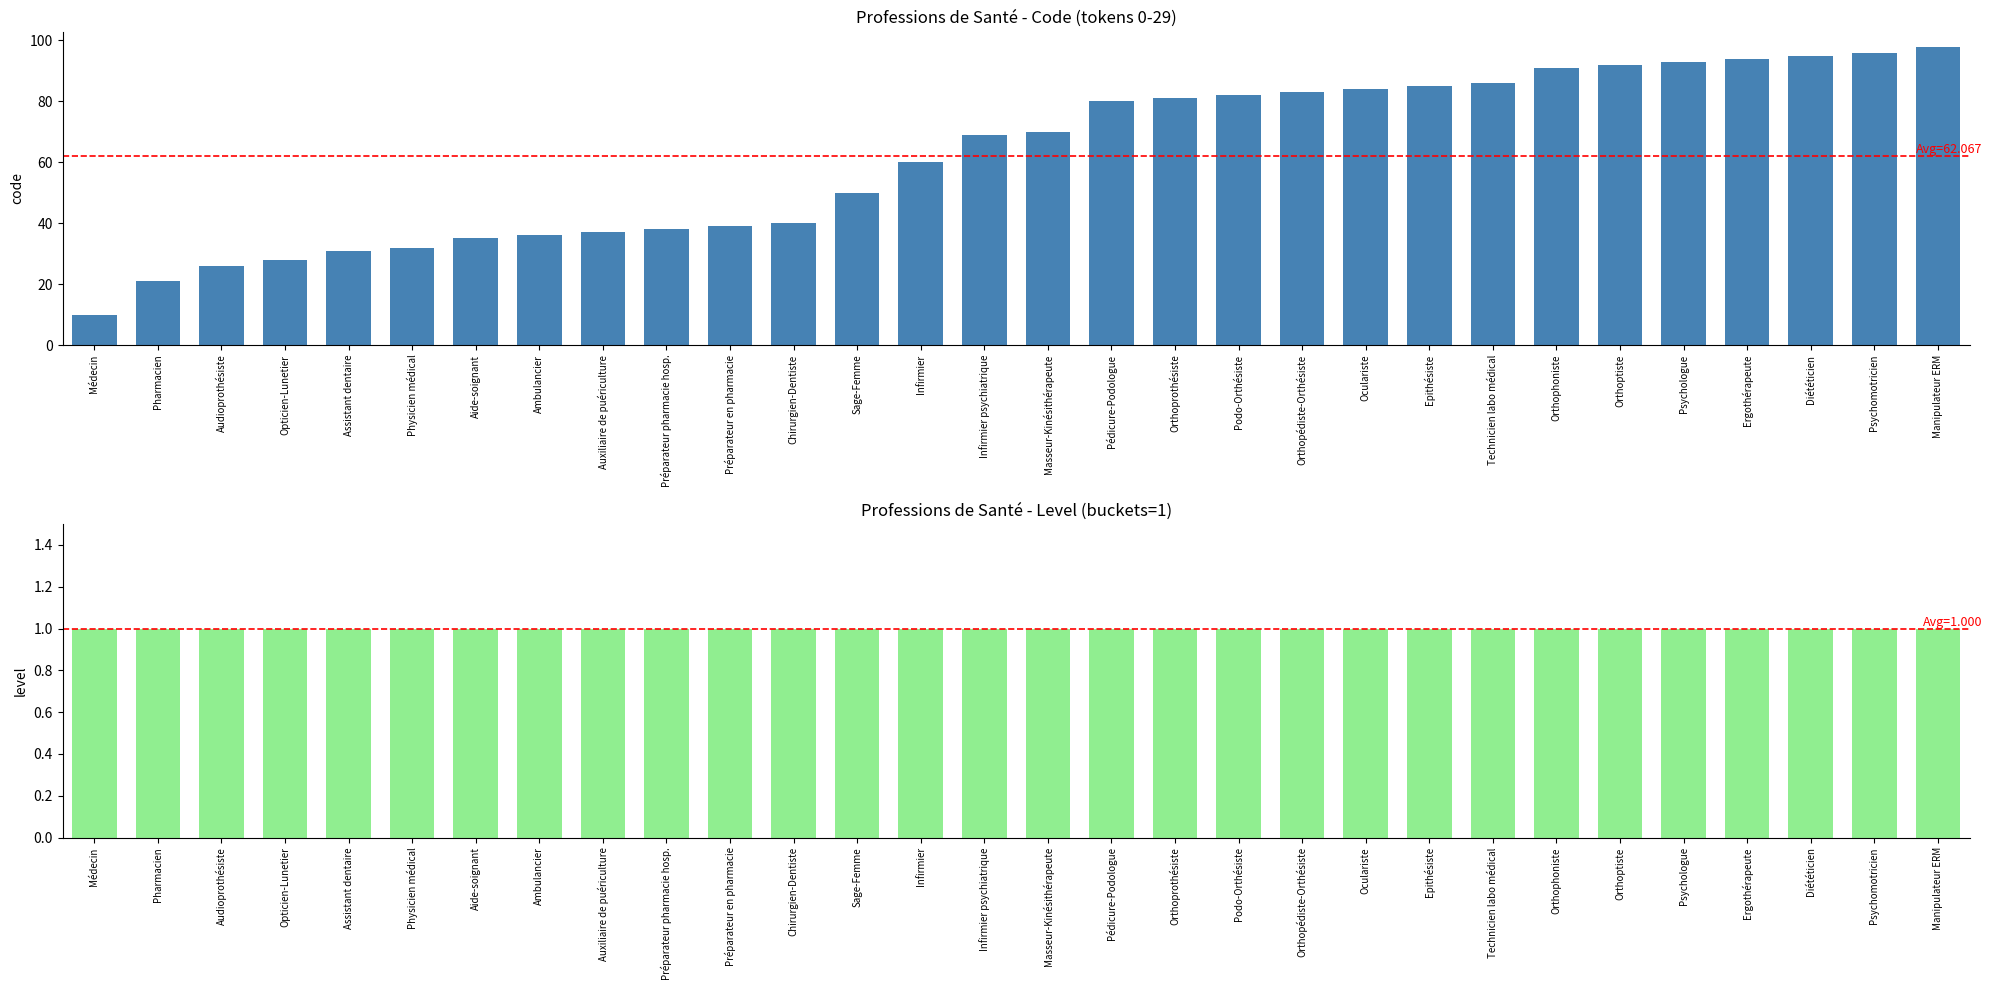

Rank the series by their average value, from lowest to highest.

Level, Code